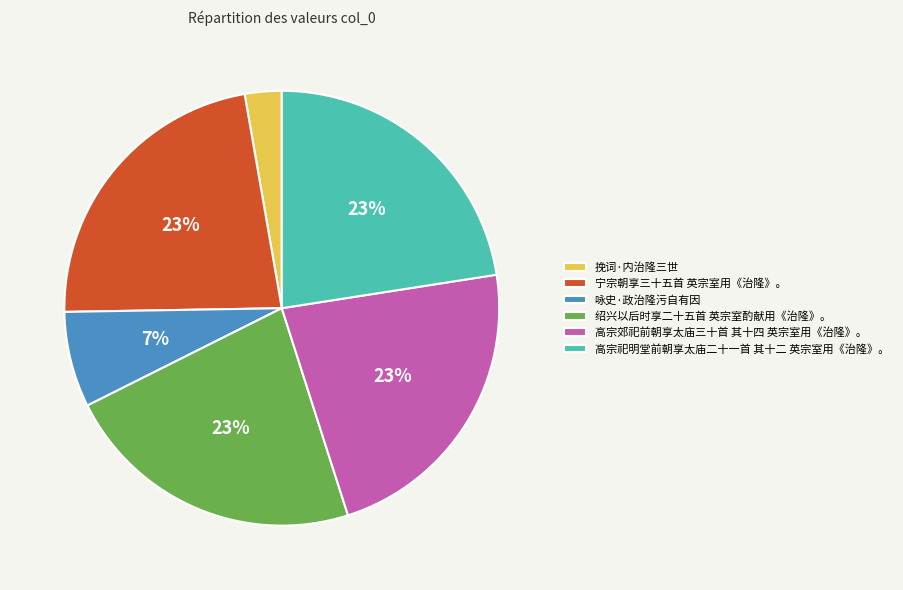

To the nearest percent, what percentage of the pie is 绍兴以后时享二十五首 英宗室酌献用《治隆》。?

23%